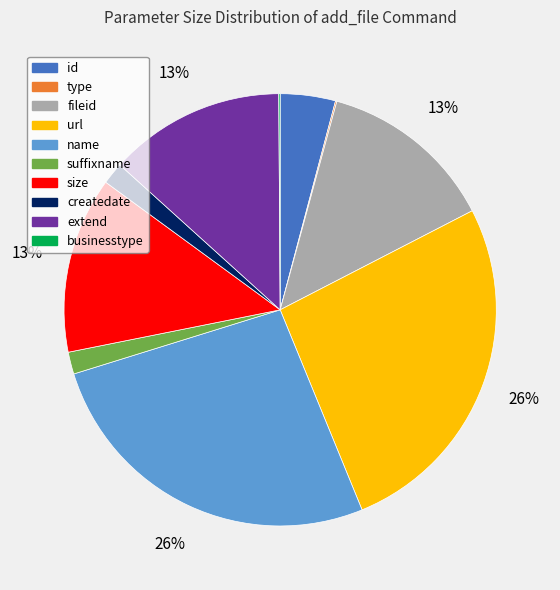

Combined, do createdate and size account for over 50%?

No